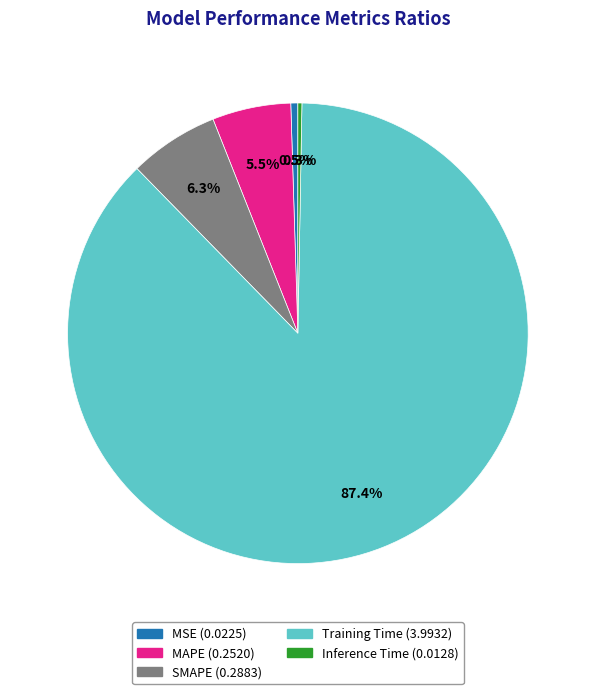

True or false: Inference Time accounts for 0% of the total.

True